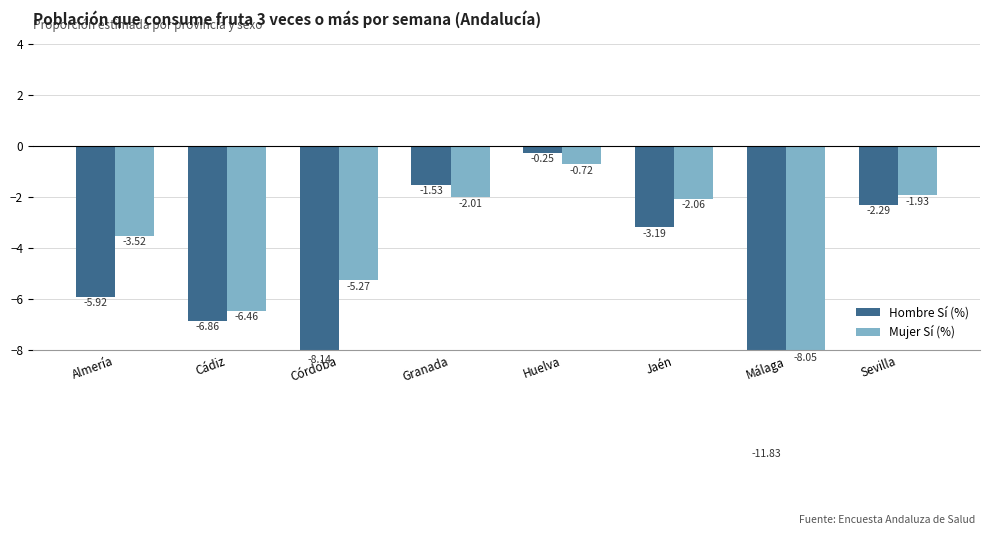

Is it true that Mujer Sí (%) equals -0.4 at Huelva?

False